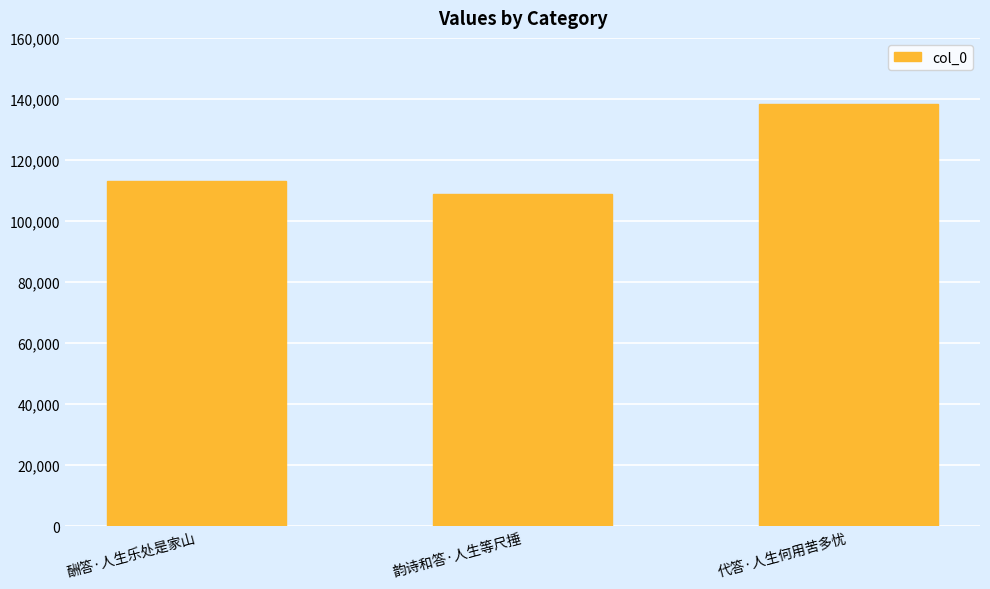

What is the sum of the values at 酬答·人生乐处是家山 and 代答·人生何用苦多忧?

251201